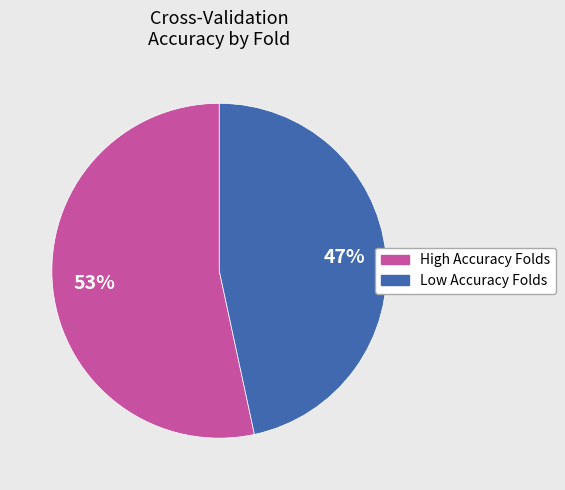

To the nearest percent, what is the average slice percentage?

50%